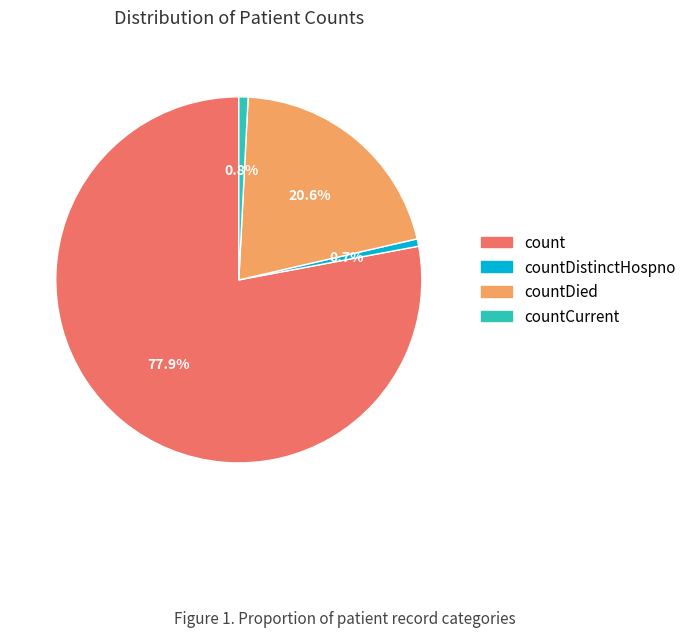

To the nearest percent, what is the average slice percentage?

25%